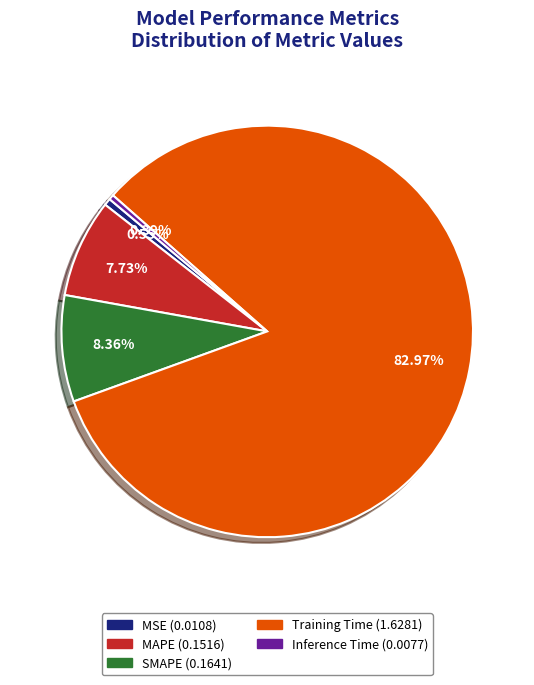

Count the number of slices in the pie.

5